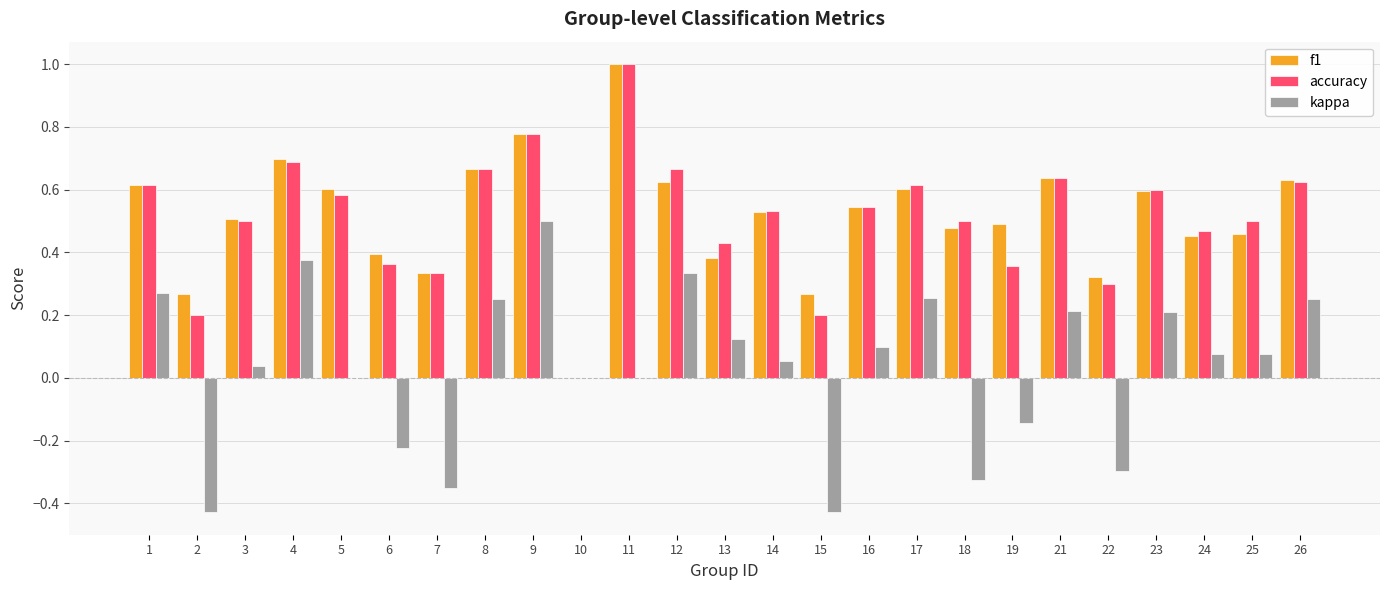

Which series changed the most between 9 and 23?

kappa